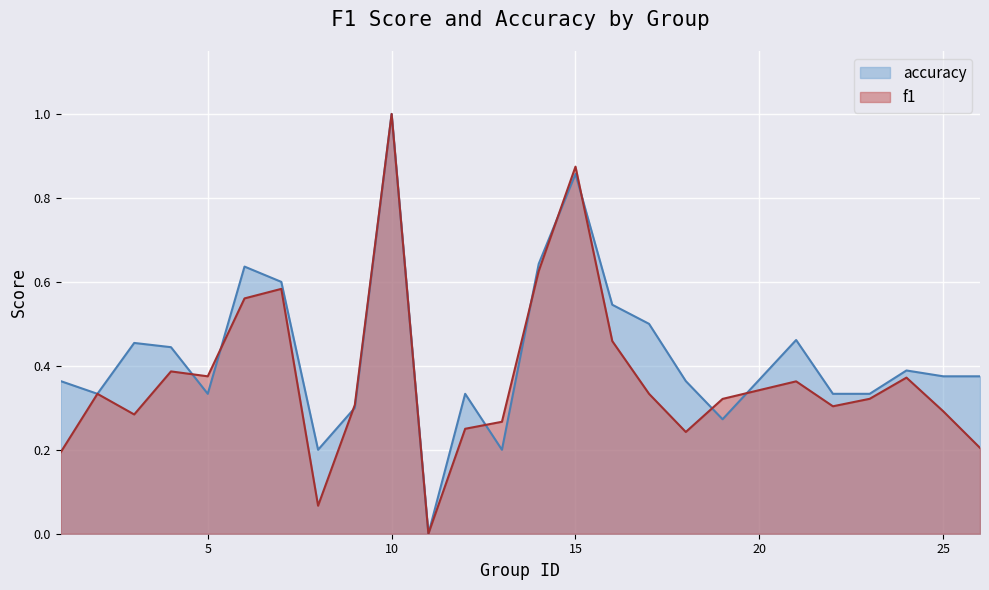

The value of f1 at 23 is 0.4. True or false?

False